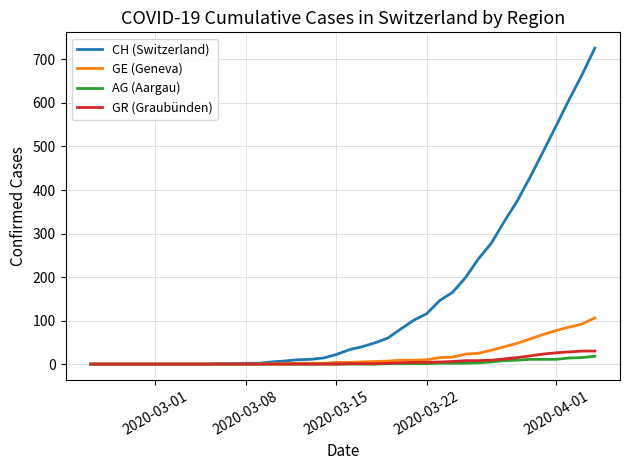

Which series has the largest range (max minus min)?

CH (Switzerland)